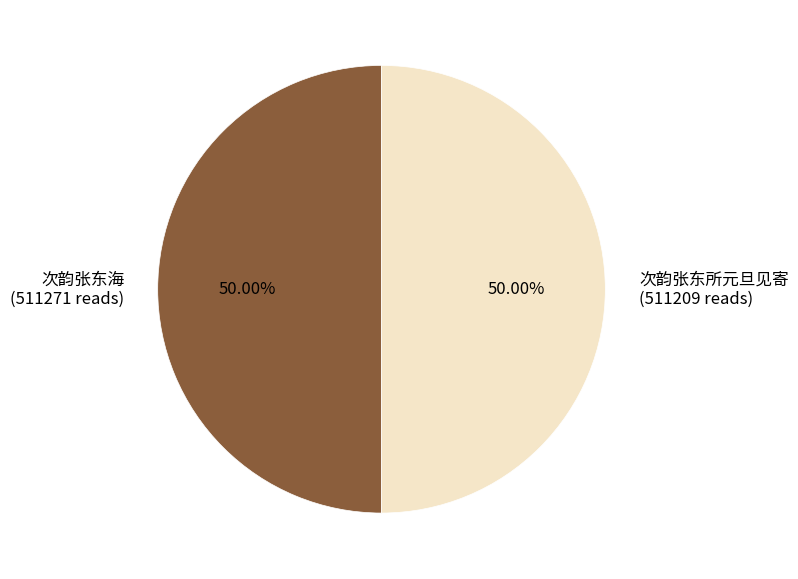

To the nearest percent, what percentage of the pie is 次韵张东海?

50%